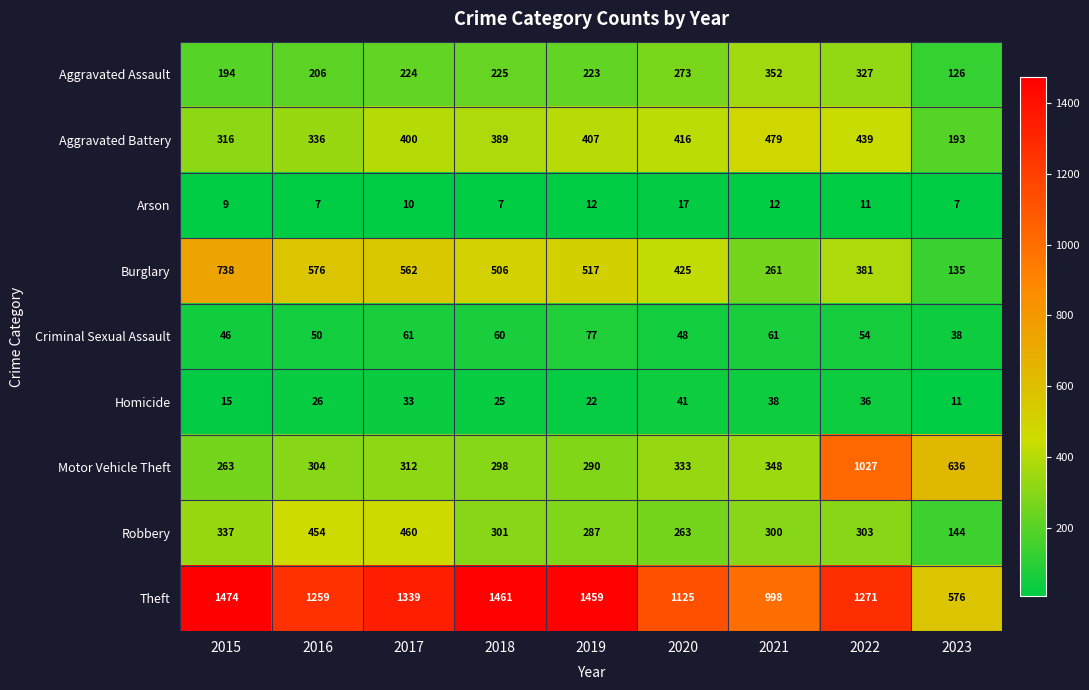

At 2021, list the series in order from smallest to largest.

Arson, Homicide, Criminal Sexual Assault, Burglary, Robbery, Motor Vehicle Theft, Aggravated Assault, Aggravated Battery, Theft